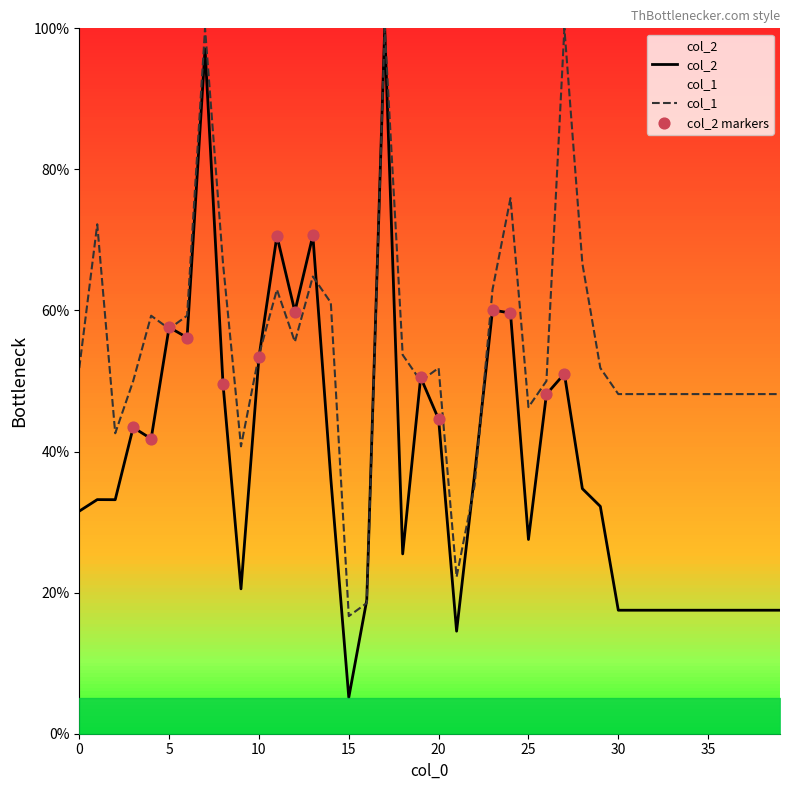

At which category is the sum across all series the highest?

17